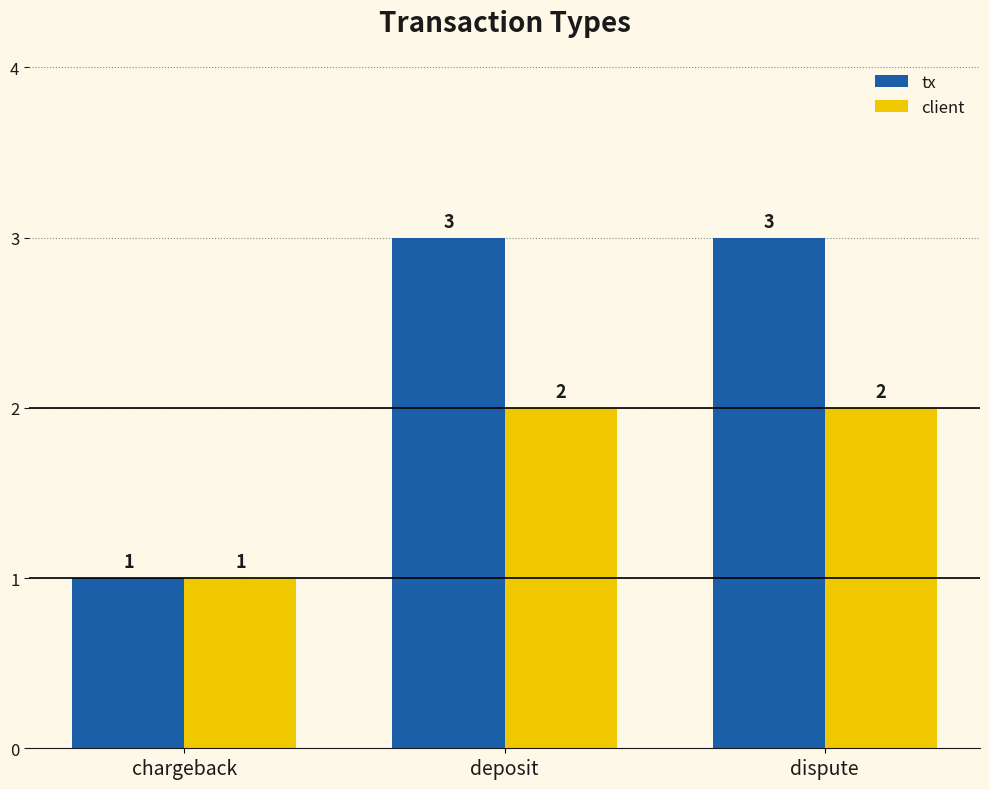

Which series has the largest total across all categories?

tx